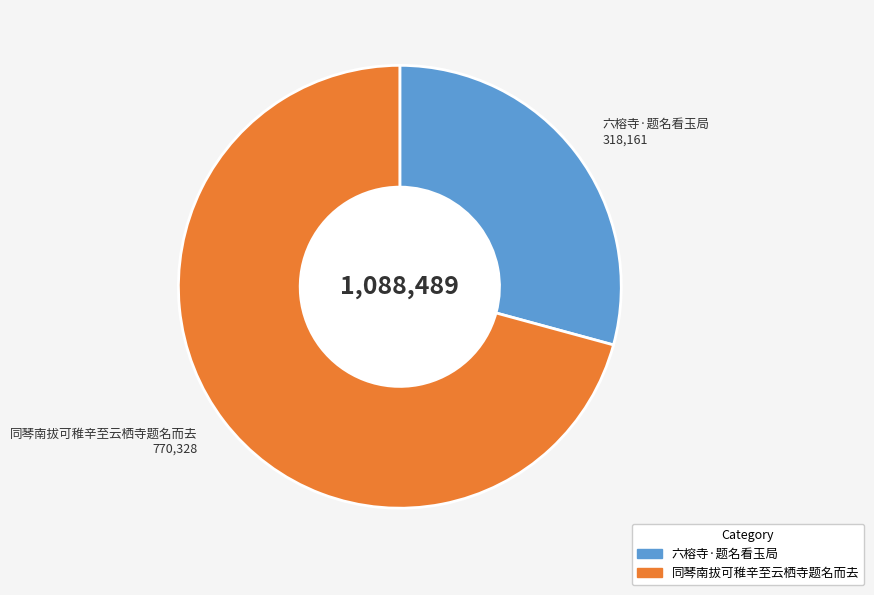

Is there any slice that represents more than half of the pie?

Yes